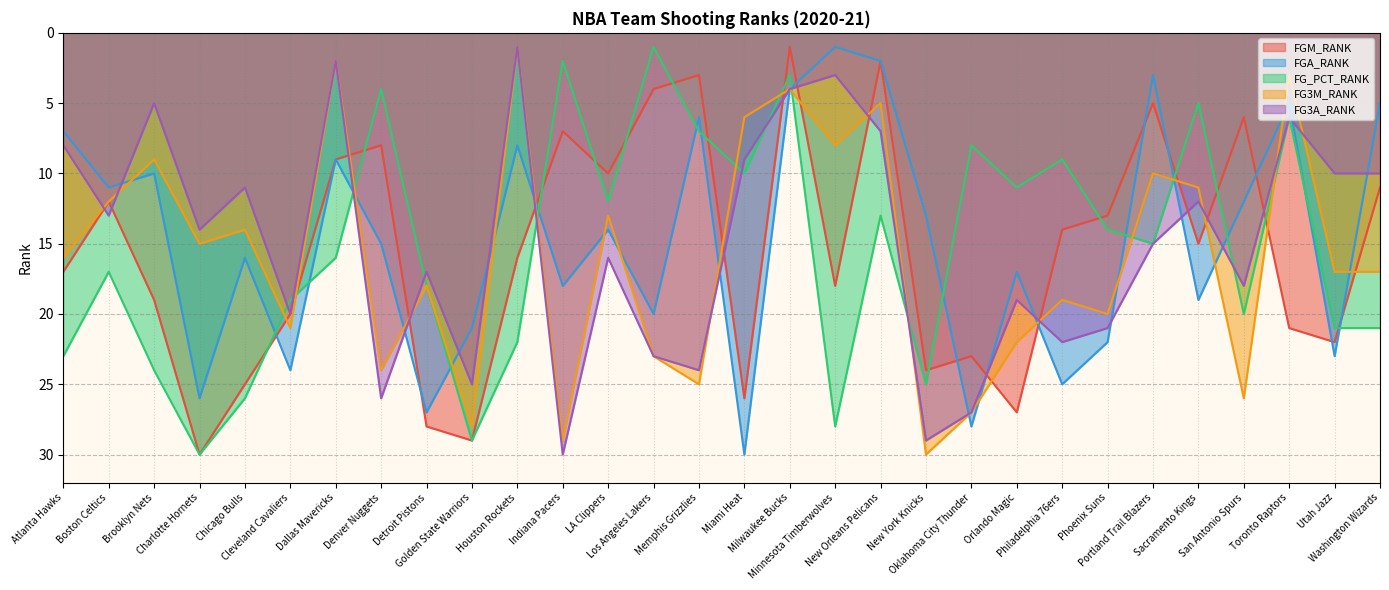

At which label does FG3M_RANK reach its minimum?

Houston Rockets